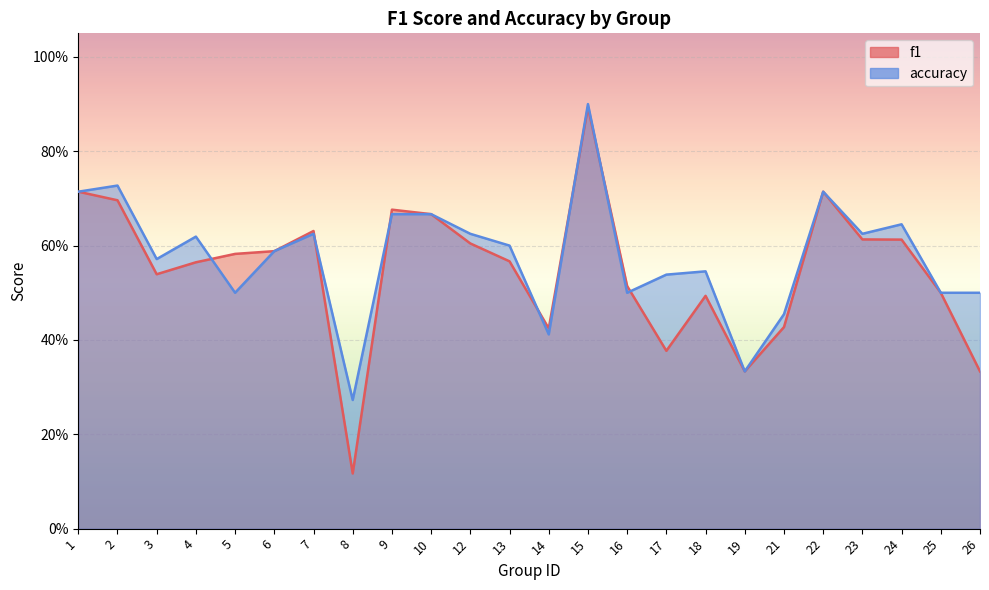

Count the f1 values in the range 0 to 1.

24